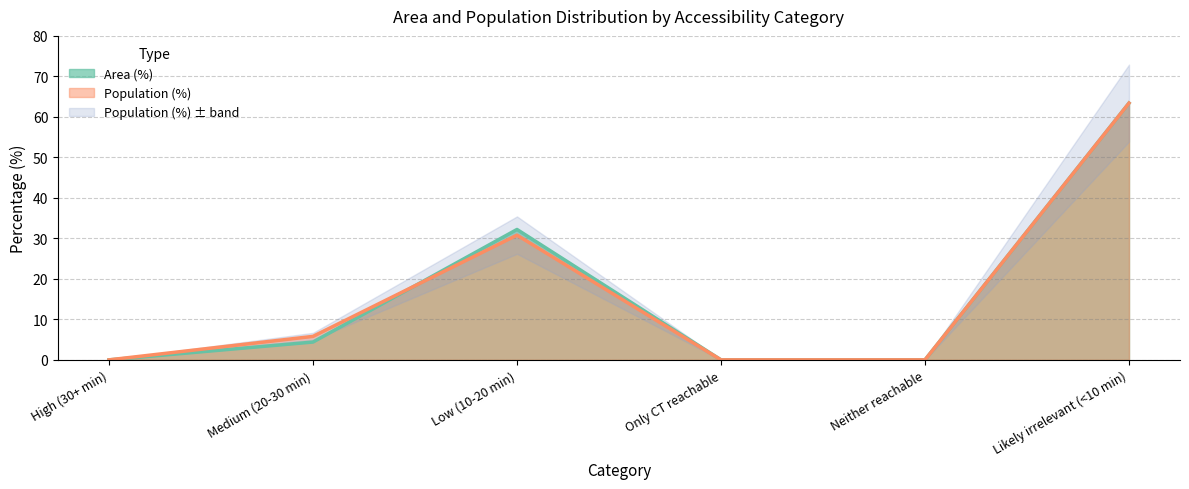

Does the chart display data point markers on the line(s)?

No